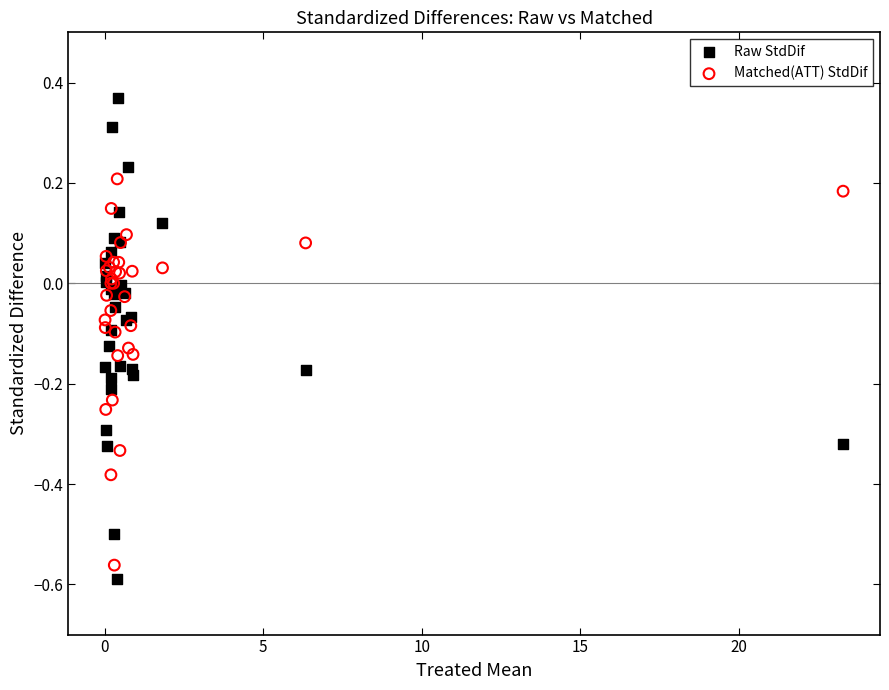

Which series contains the lowest Y value?

Raw StdDif